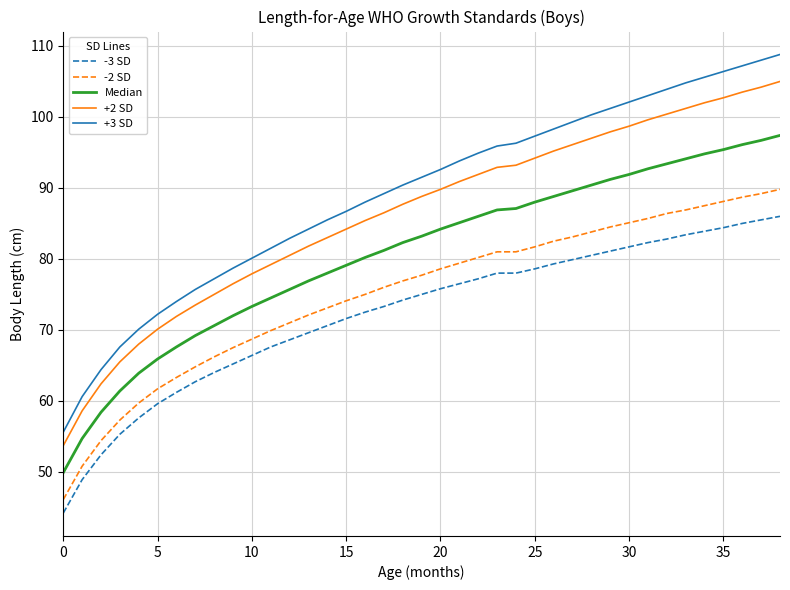

How many distinct data groups are displayed?

5